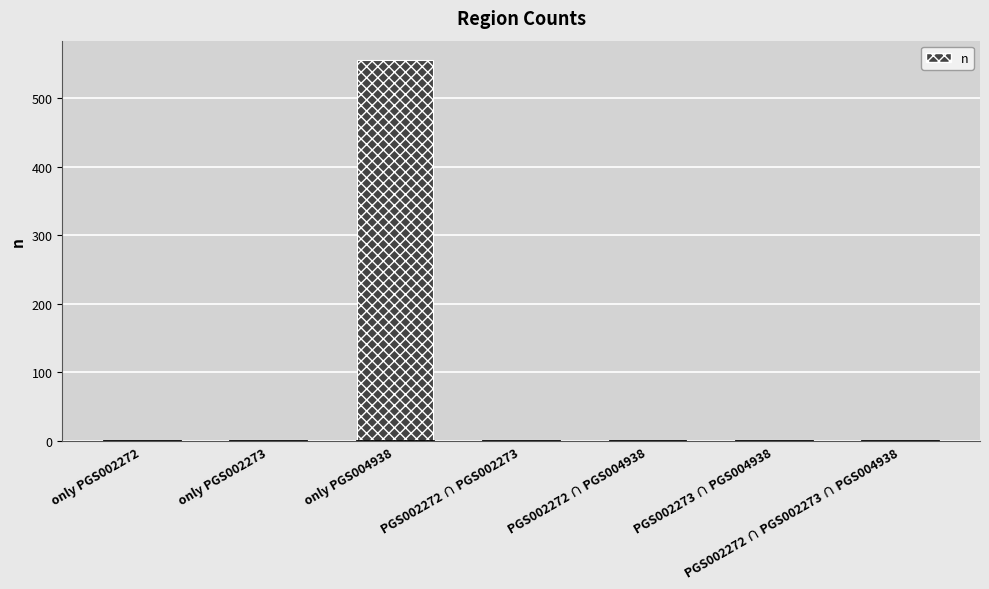

What is the sum of all values?

560